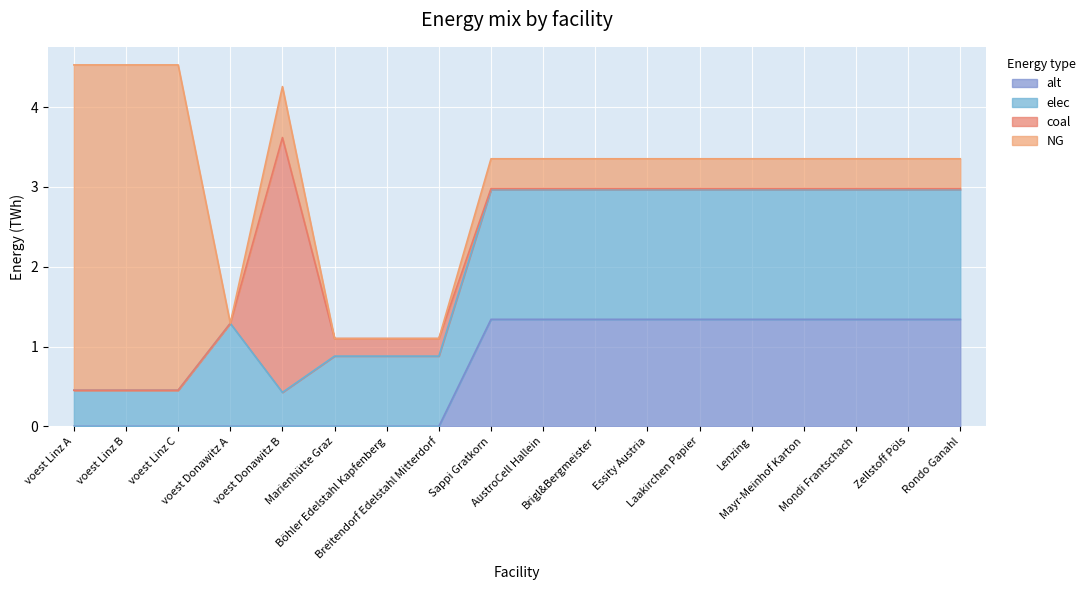

True or false: coal and NG intersect in this chart.

True